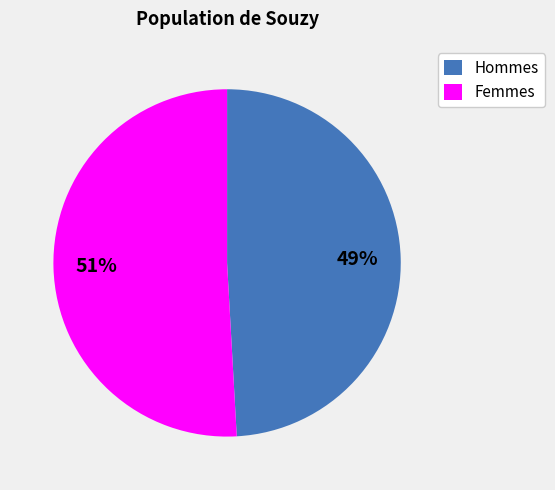

True or false: Hommes accounts for 43% of the total.

False